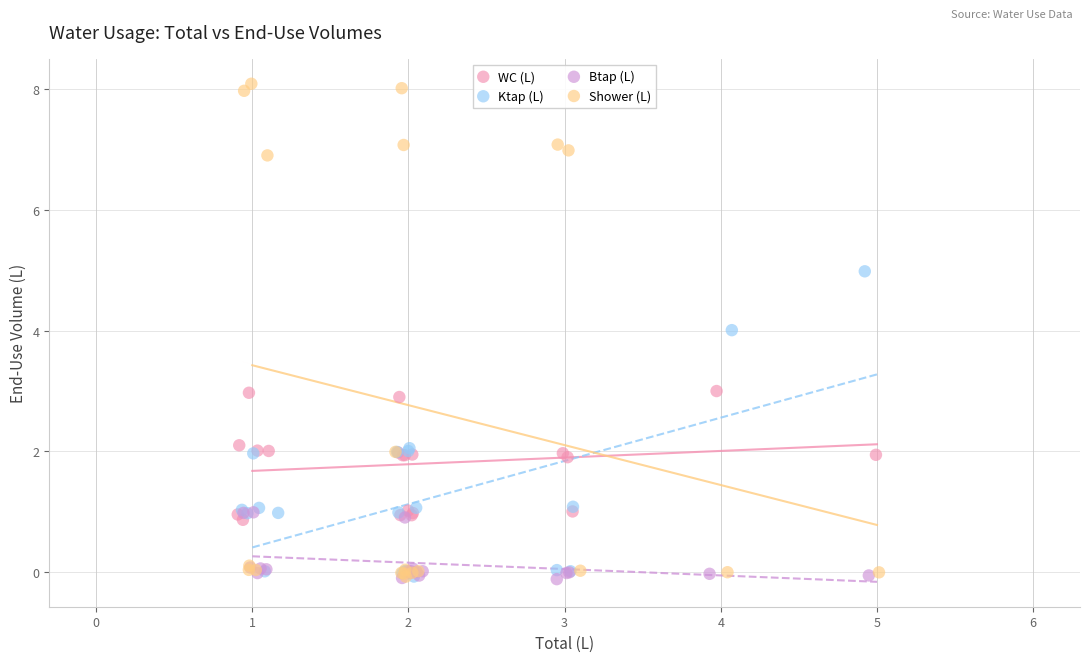

Which series has the widest spread of Y values?

Shower (L)